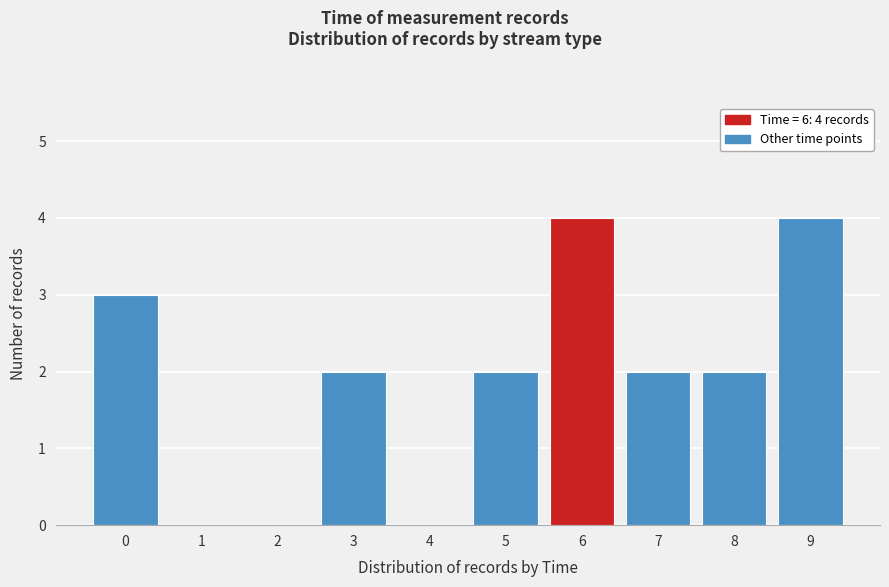

Reading left to right, what are all the values shown in this chart?

0=3	1=0	2=0	3=2	4=0	5=2	6=4	7=2	8=2	9=4